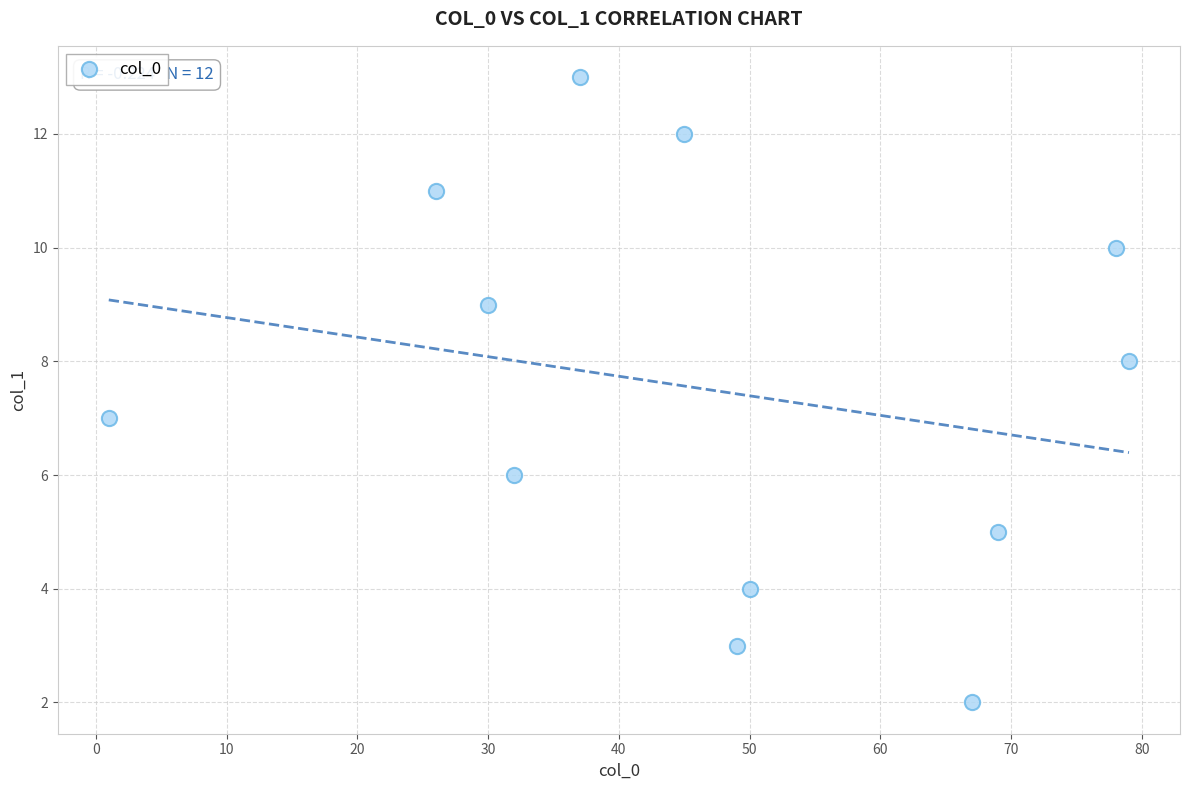

What is the average Y value?

7.5